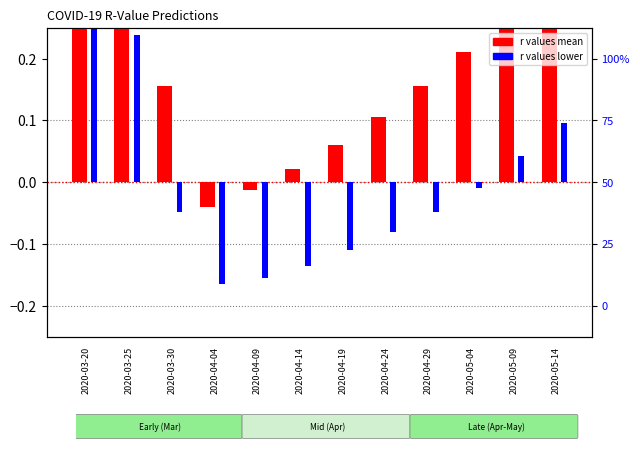

Between 2020-05-04 and 2020-05-09, which series saw the biggest shift?

r_values_mean